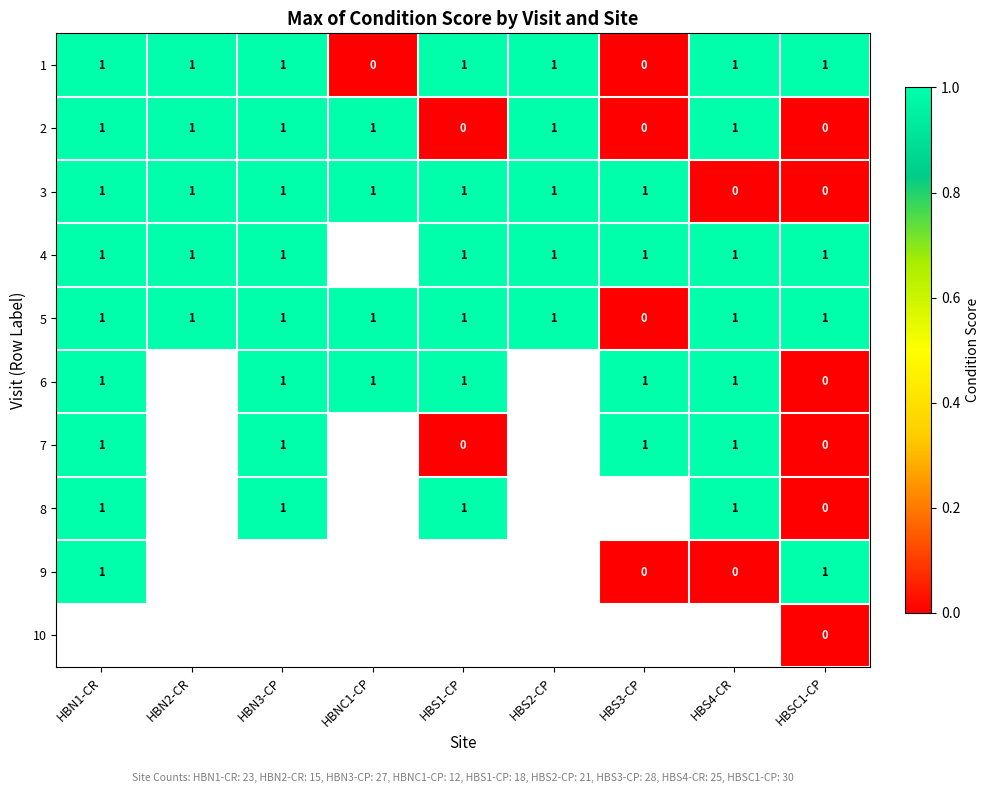

The 3 series shows 2 at HBS3-CP. True or false?

False